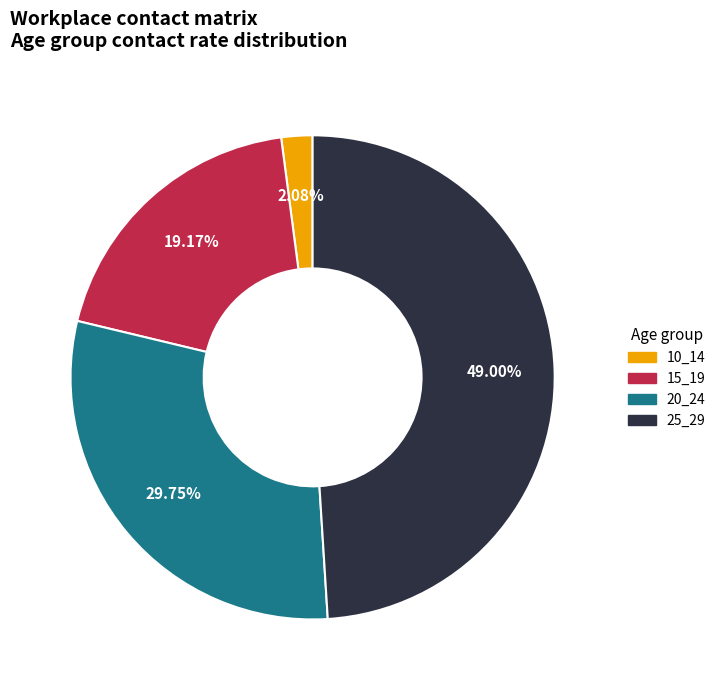

What is the ratio of the value at 25_29 to the value at 10_14?

23.6